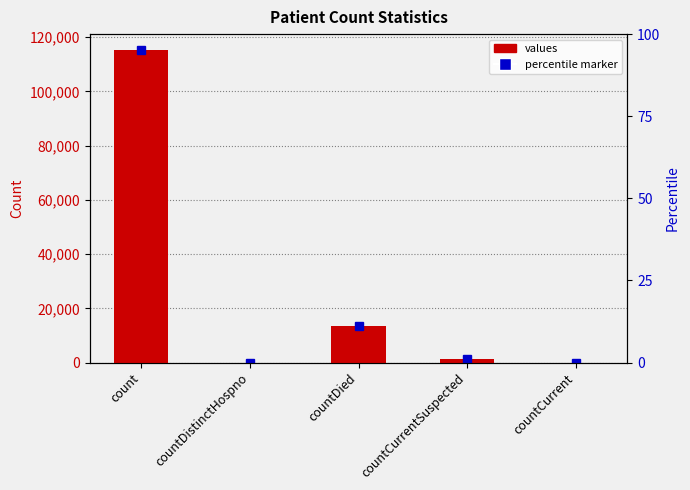

What position from the right is countCurrent?

1